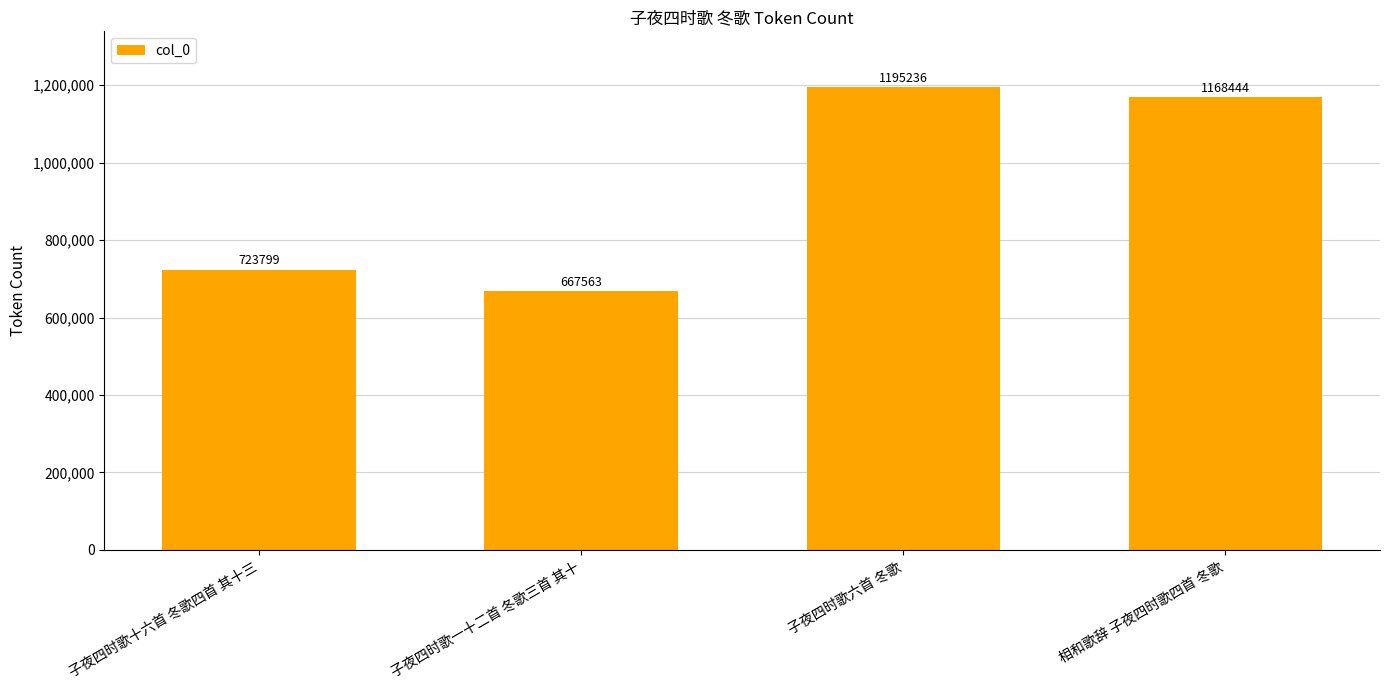

What is the approximate value at 相和歌辞 子夜四时歌四首 冬歌, to the nearest 50?

1168450